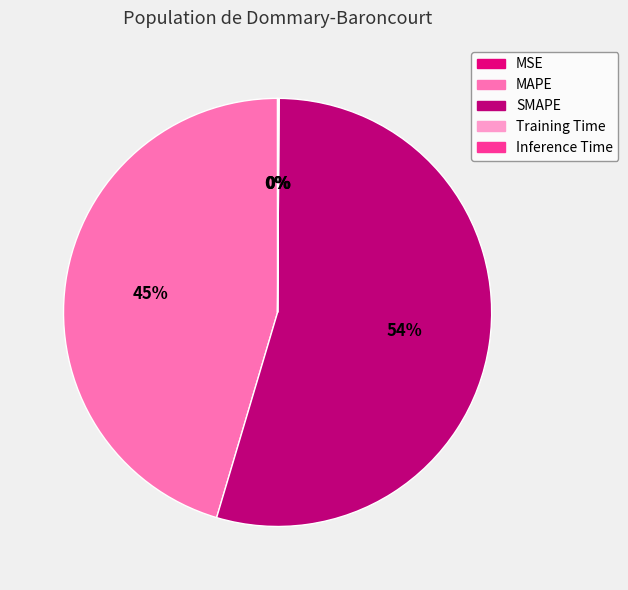

True or false: MAPE accounts for 45% of the total.

True